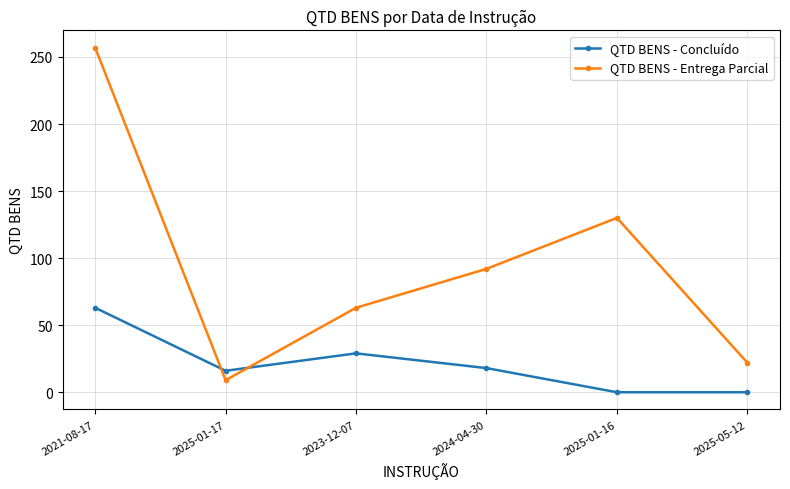

What is the label of the 6th point from the left?

2025-05-12